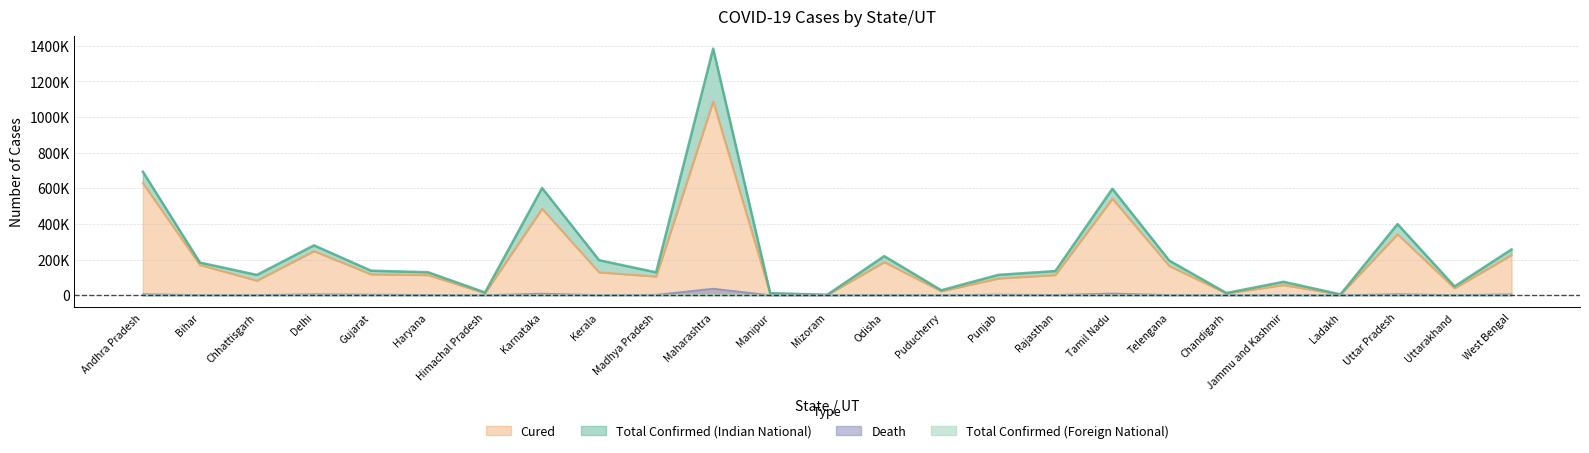

What is the value of the Cured point at the 6th from the left?

112877